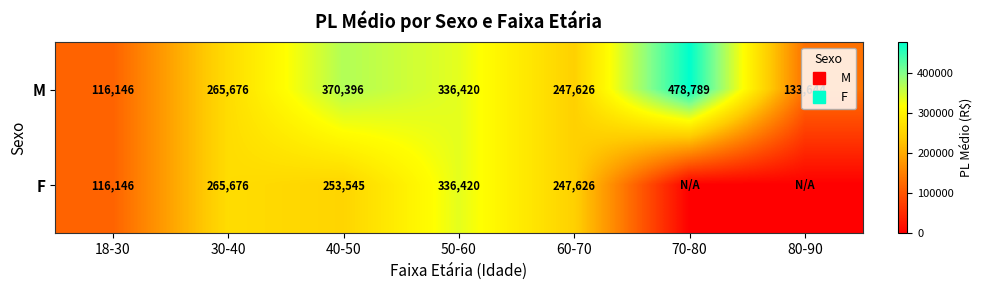

What value does the M series have at 80-90?

133644.0